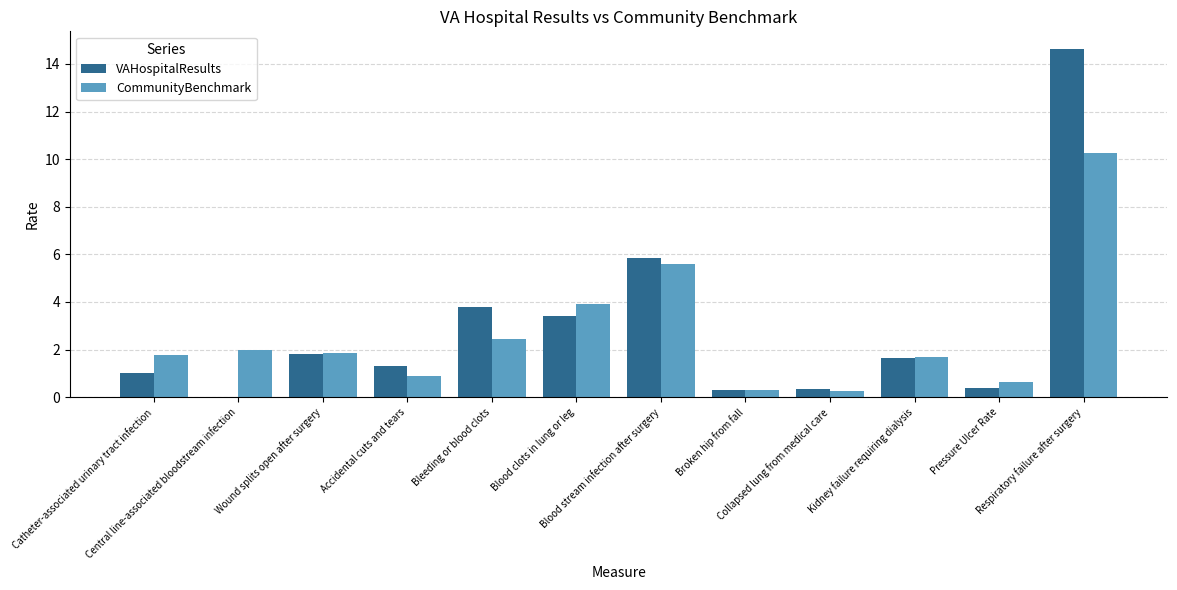

What is the highest value of the VAHospitalResults series?

14.6